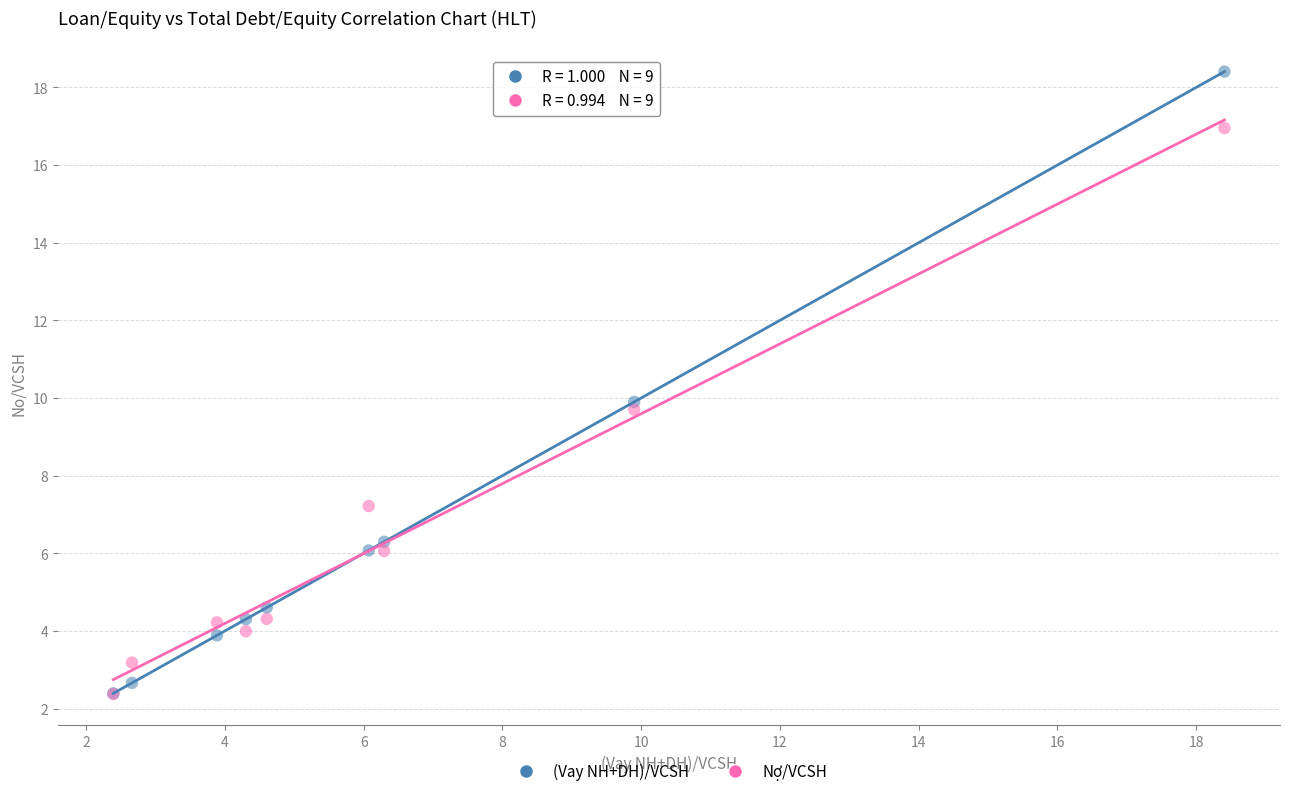

What are all the series names shown in the legend?

(Vay NH+DH)/VCSH, Nợ/VCSH